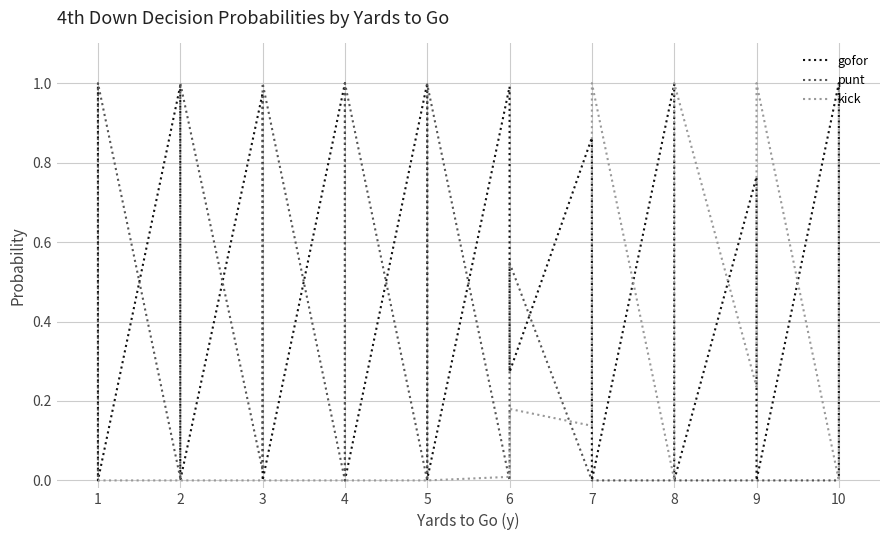

Reading left to right, list all the values displayed in this chart.

gofor: 1.0	0.4	0.0	0.0	1.0	0.4	0.0	0.0	1.0	0.1	0.0	0.0	1.0	0.8	0.0	0.0	1.0	1.0	0.4	0.0	1.0	1.0	0.9	0.3	0.9	0.0	0.0	0.0	1.0	0.4	0.0	0.0	0.8	0.0	0.0	0.0	1.0	0.7	0.0	0.0
punt: 0.0	0.6	1.0	1.0	0.0	0.6	1.0	1.0	0.0	0.9	1.0	1.0	0.0	0.2	1.0	1.0	0.0	0.0	0.6	1.0	0.0	0.0	0.0	0.5	0.0	0.0	0.0	0.0	0.0	0.0	0.0	0.0	0.0	0.0	0.0	0.0	0.0	0.0	0.0	0.0
kick: 0.0	0.0	0.0	0.0	0.0	0.0	0.0	0.0	0.0	0.0	0.0	0.0	0.0	0.0	0.0	0.0	0.0	0.0	0.0	0.0	0.0	0.0	0.1	0.2	0.1	1.0	1.0	1.0	0.0	0.6	1.0	1.0	0.2	1.0	1.0	1.0	0.0	0.3	1.0	1.0